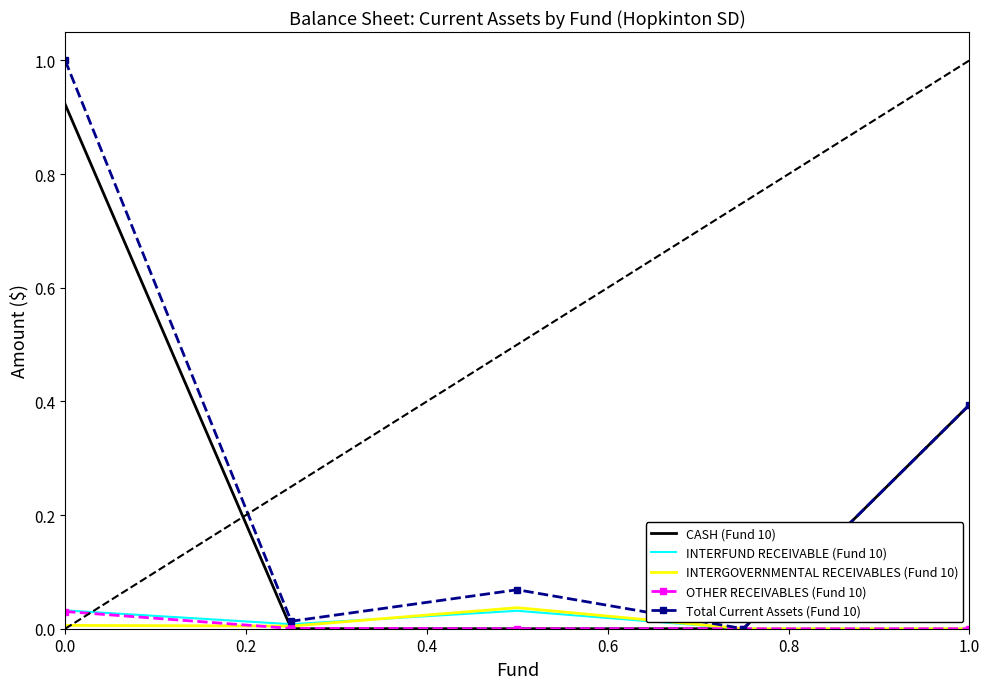

Which series has the largest range (max minus min)?

Total Current Assets (Fund 10)